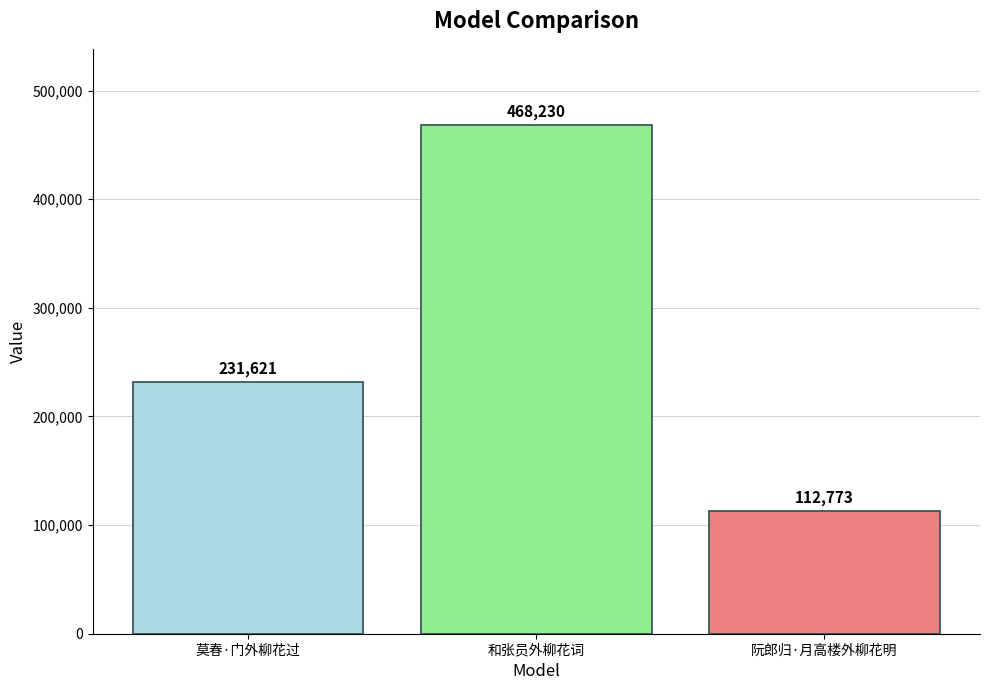

How many values are below 231621?

1